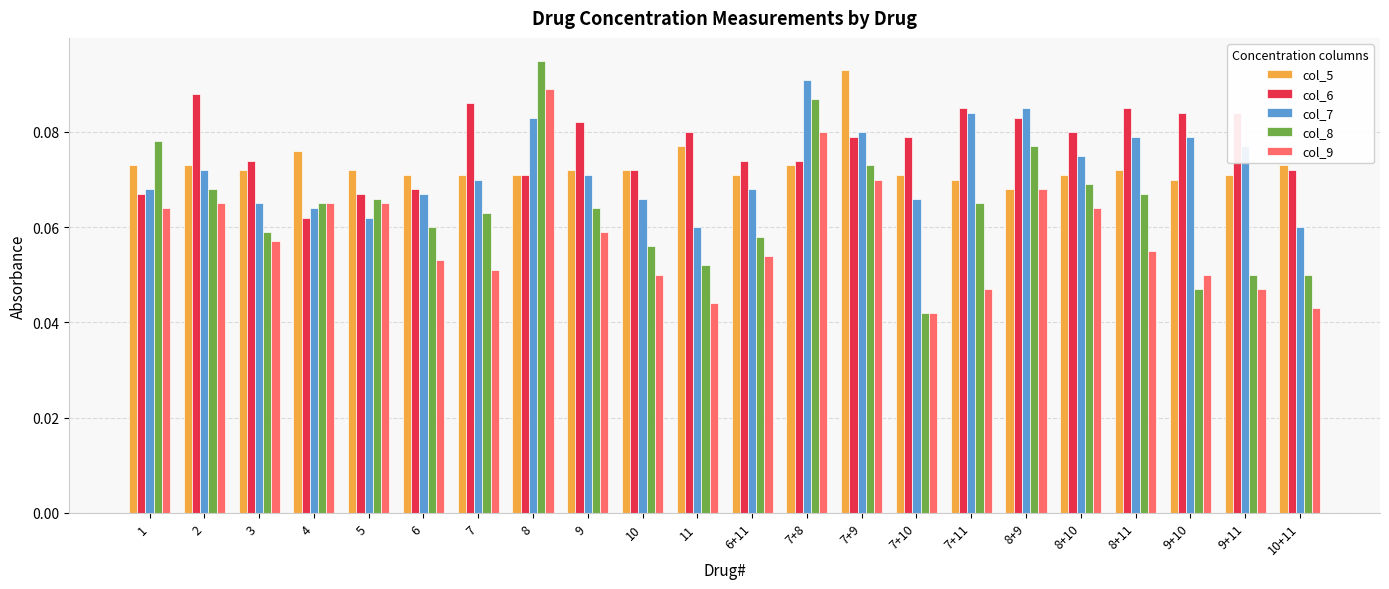

How many col_5 values are between 0 and 1?

22